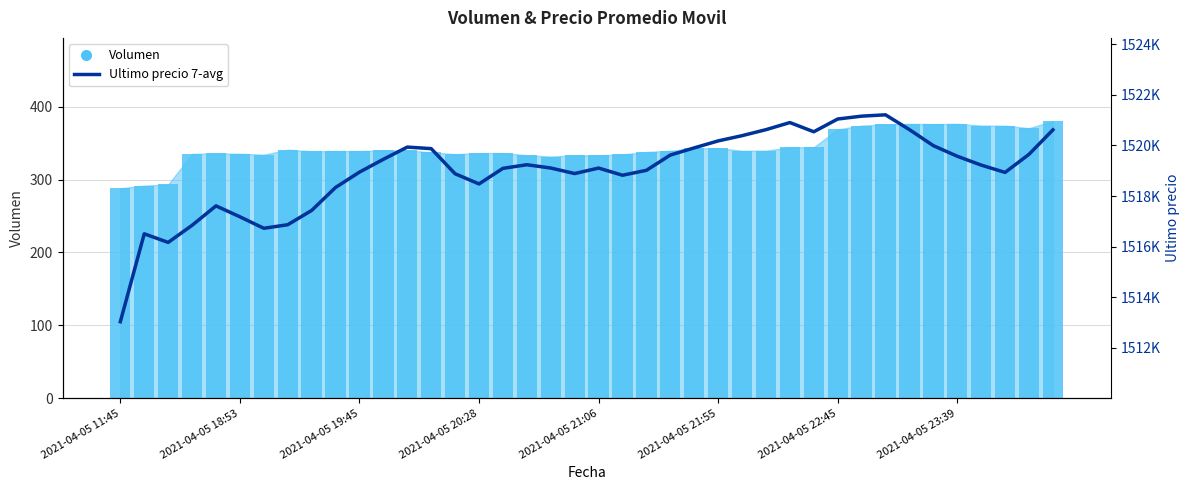

Is it true that Ultimo precio 7-avg equals 2609876.8 at 38?

False